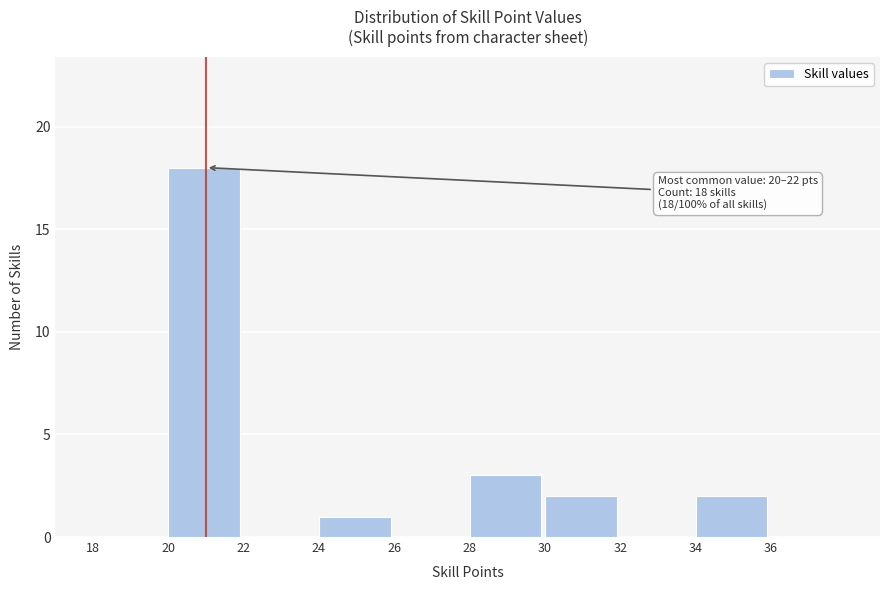

Over which range of the x-axis is the bar tallest?

20 to 22